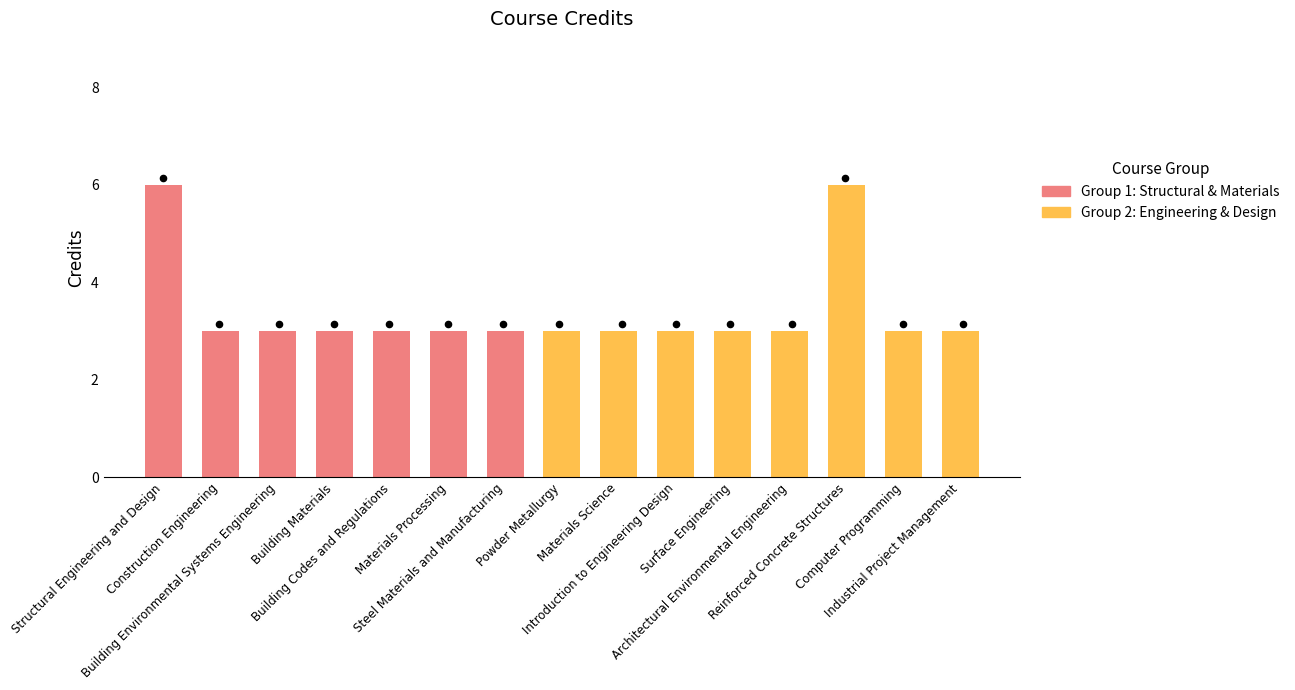

What is the ratio of the value at Building Codes and Regulations to the value at Structural Engineering and Design?

0.5